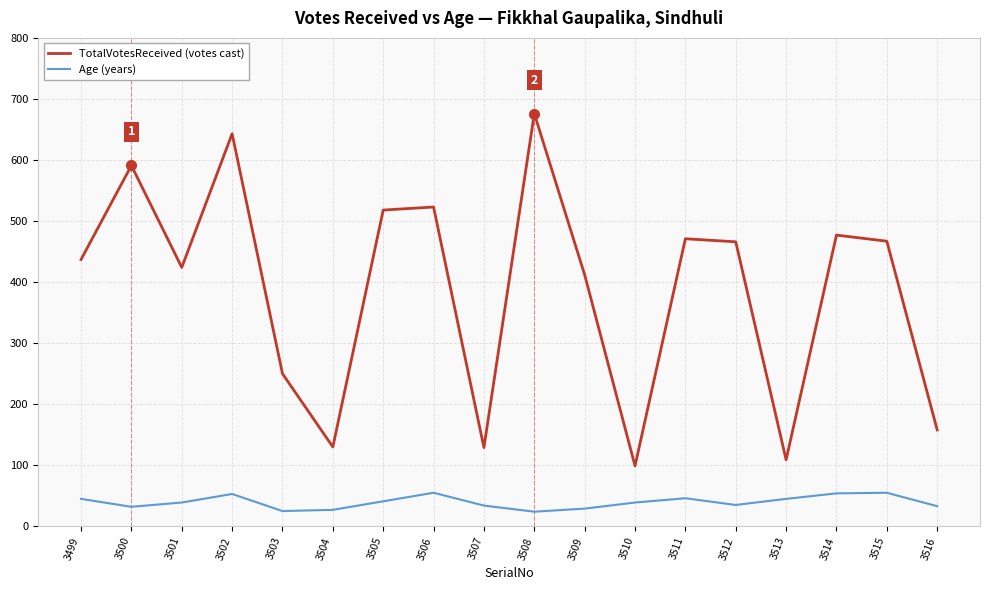

True or false: TotalVotesReceived (votes cast) and Age (years) intersect in this chart.

False